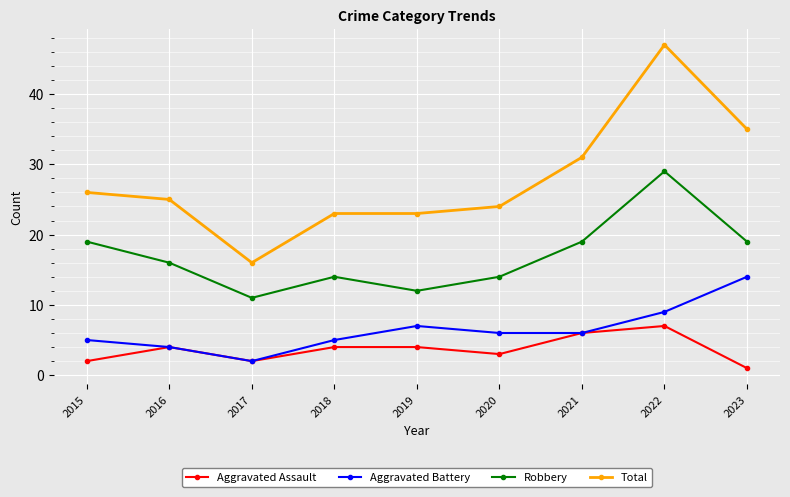

List the series in order of their peak value, highest first.

Total, Robbery, Aggravated Battery, Aggravated Assault